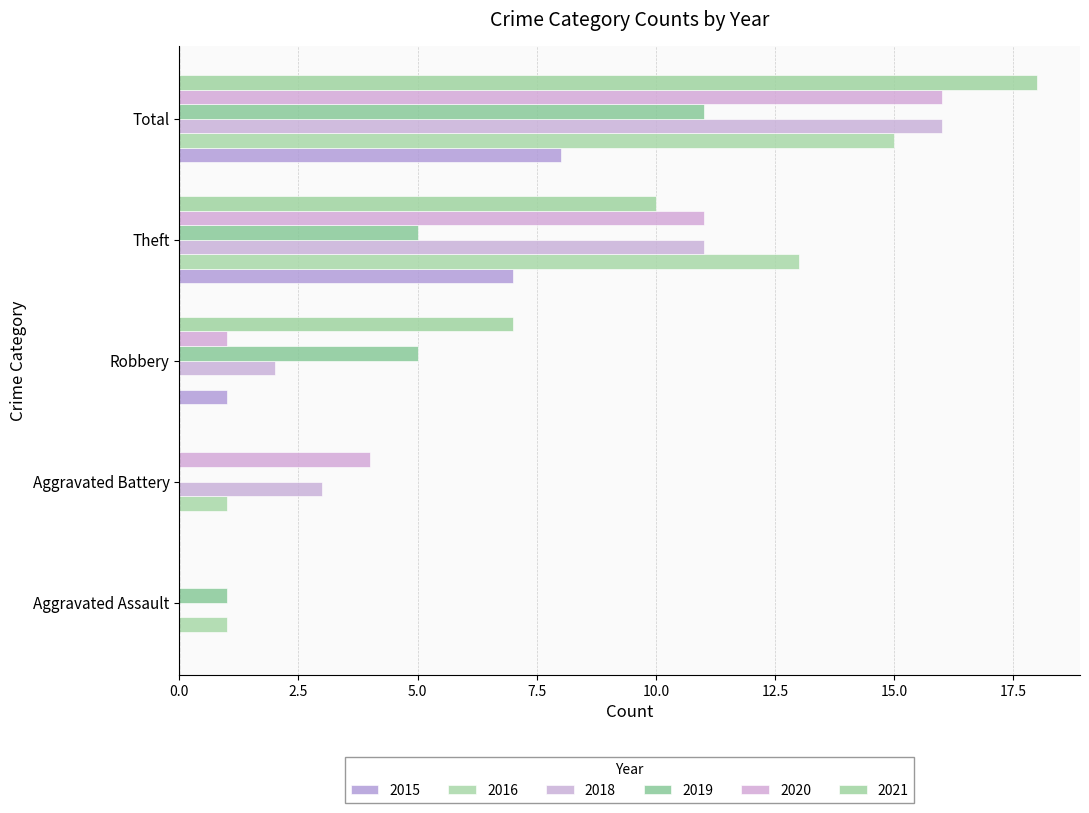

At which label does 2020 first exceed 4?

Theft